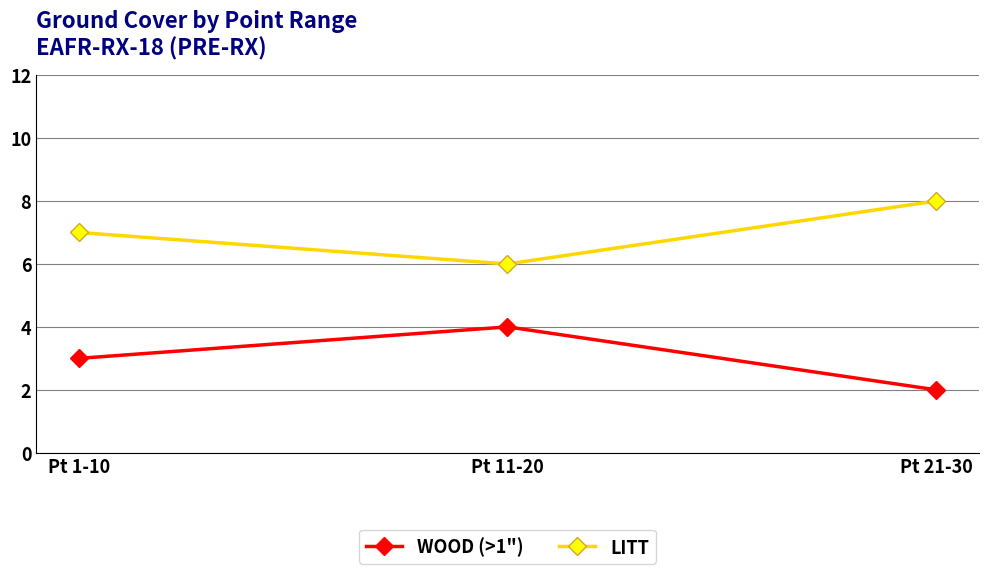

Which category has the highest value in the WOOD (>1") series?

Pt 11-20